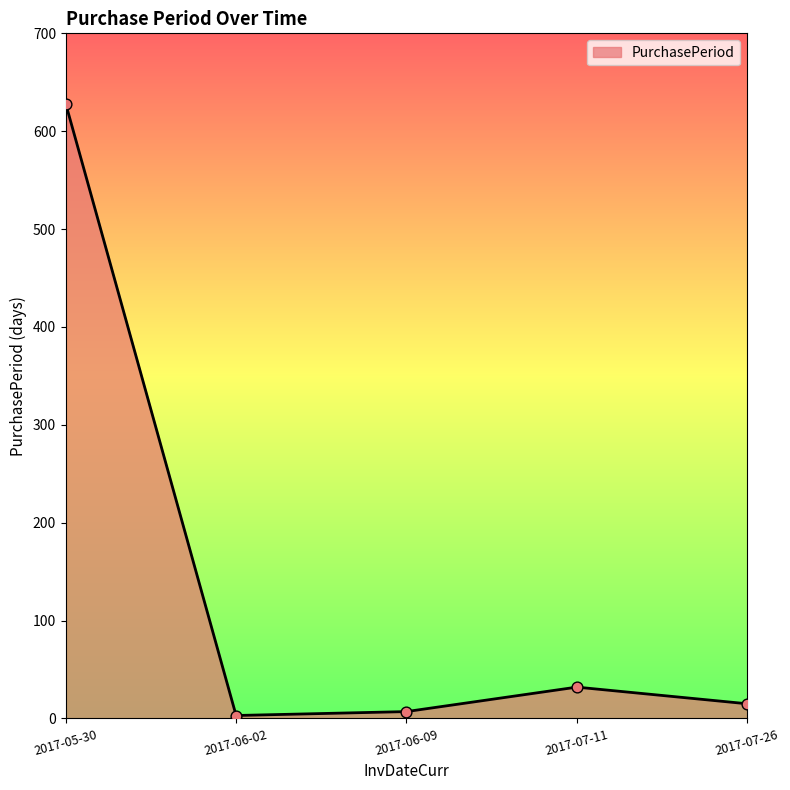

Between 2017-07-26 and 2017-05-30, which is larger?

2017-05-30